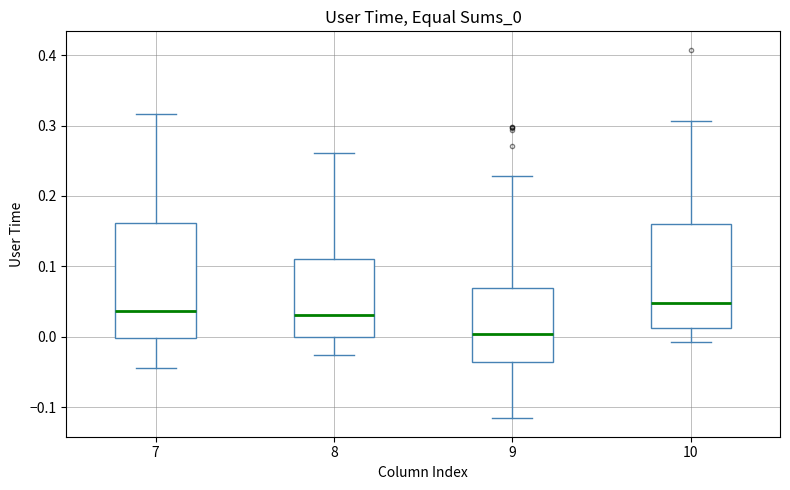

Reading left to right, transcribe this box plot: for each box, give where its median line is, the range the box spans, and where its two whiskers end, as read against the y-axis. The values are not printed on the chart, so give them approximately, as read against the axis.

7: median 0.04, box 0.00 to 0.16, whiskers -0.04 to 0.32
8: median 0.03, box 0.00 to 0.11, whiskers -0.03 to 0.26
9: median 0.00, box -0.04 to 0.07, whiskers -0.12 to 0.23
10: median 0.05, box 0.01 to 0.16, whiskers -0.01 to 0.31